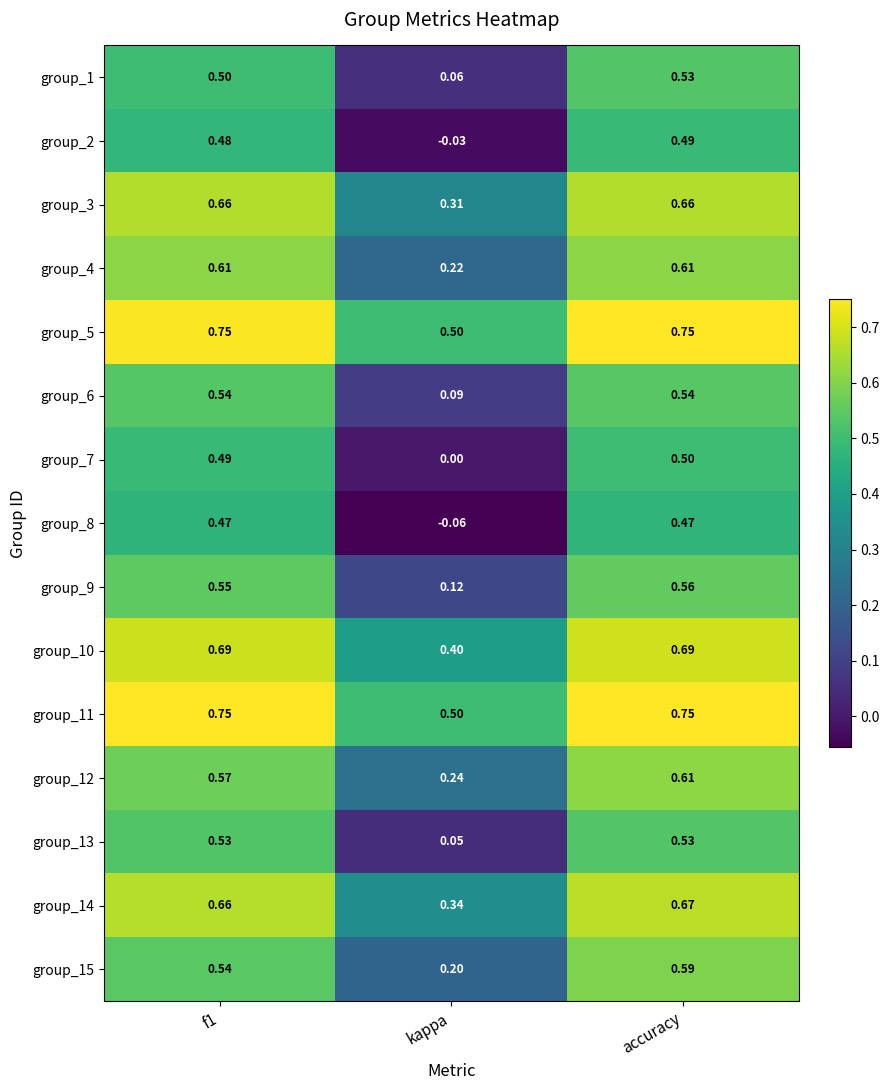

Which label corresponds to the smallest value in the chart?

kappa